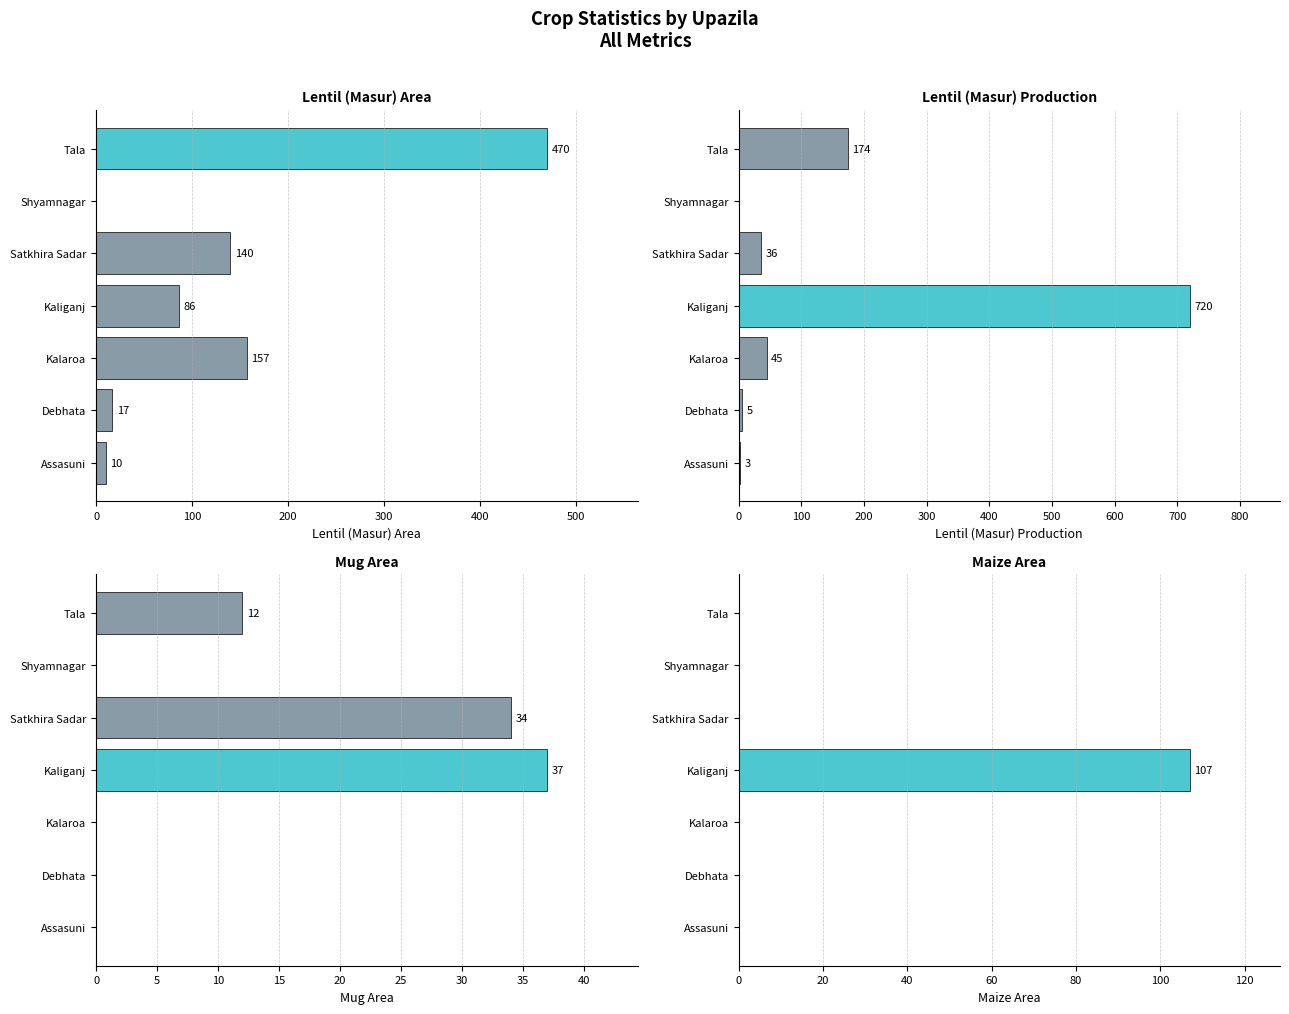

True or false: Lentil (Masur) Area has a value of 10 at Assasuni.

True